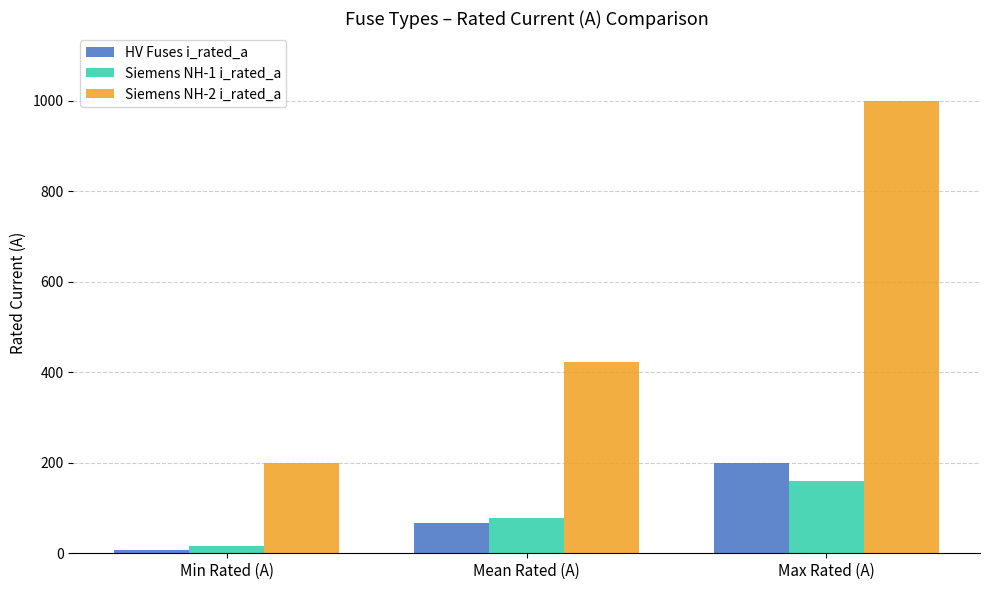

What is the difference between the HV Fuses i_rated_a values at Max Rated (A) and Min Rated (A)?

193.7